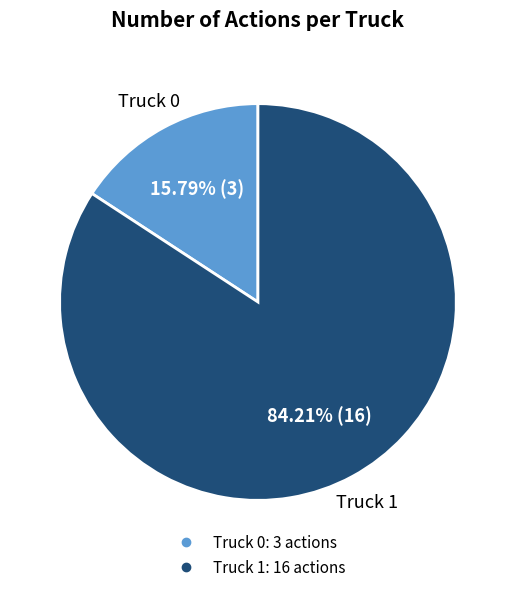

What percentage is NOT represented by Truck 0?

84.2%